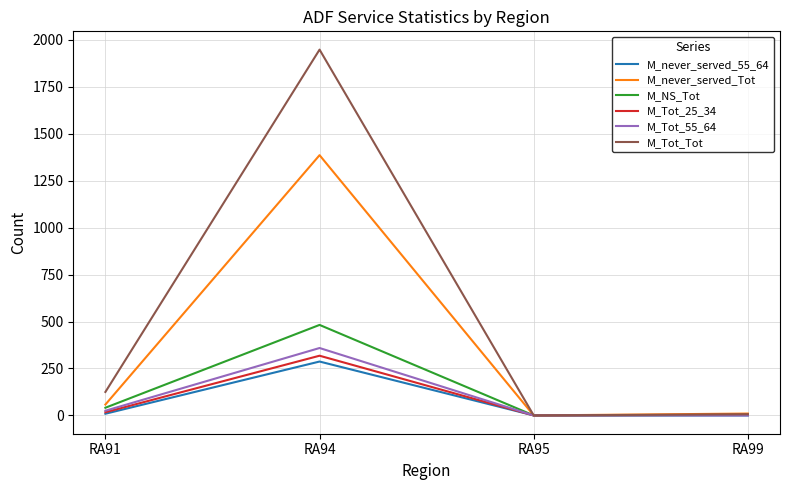

How many lines are shown in the chart?

6